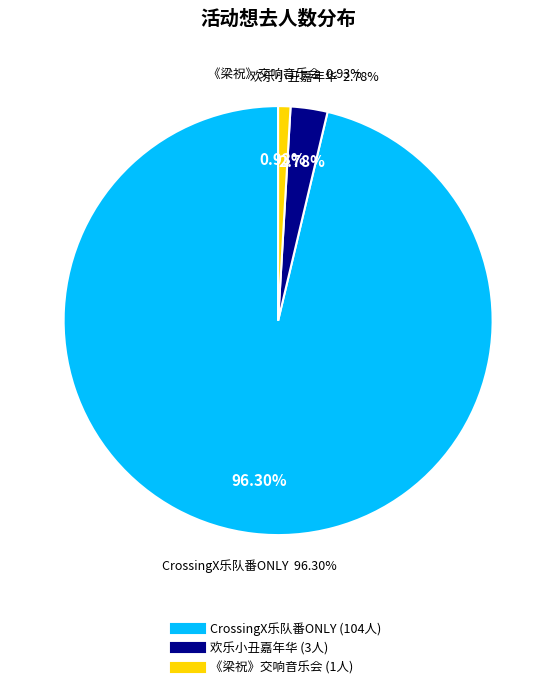

Rank the categories by value from lowest to highest.

南昌·《梁祝》65周年大型交响音乐会-风兔子交响乐团, 南昌·【8月24日】滑稽互动狂欢大作战《欢乐小丑嘉年华》, 南昌·CrossingX意次元｜乐队番ONLY